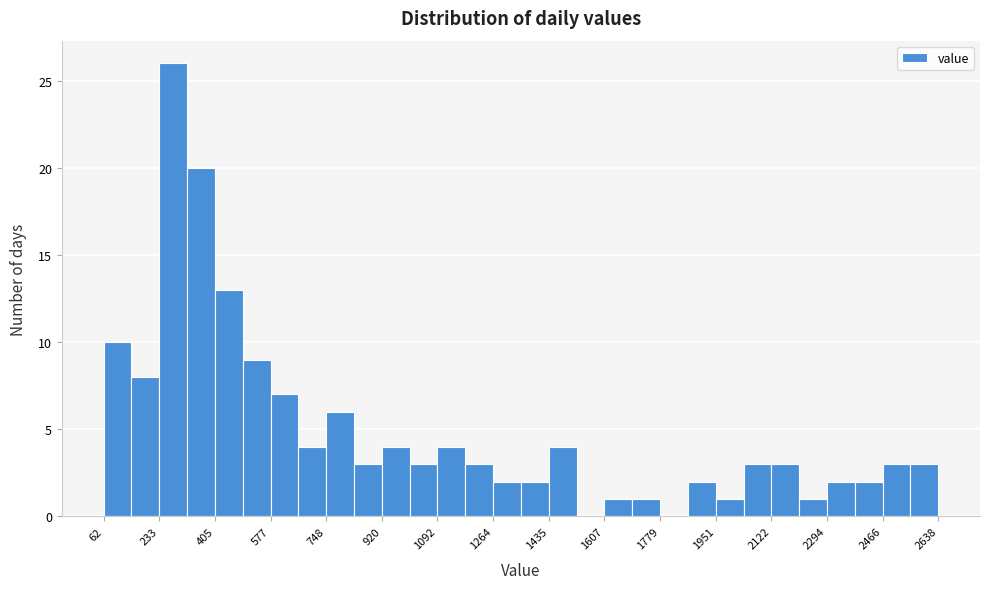

Which range on the x-axis has the tallest bar?

240 to 320